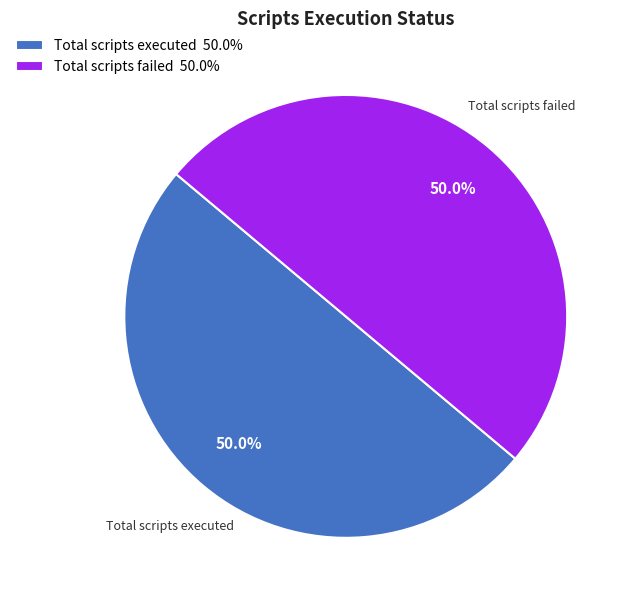

To the nearest percent, what is the average slice percentage?

50%